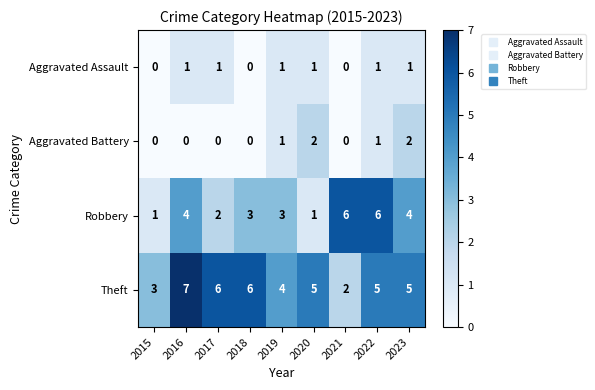

Count the number of categories in the chart.

9